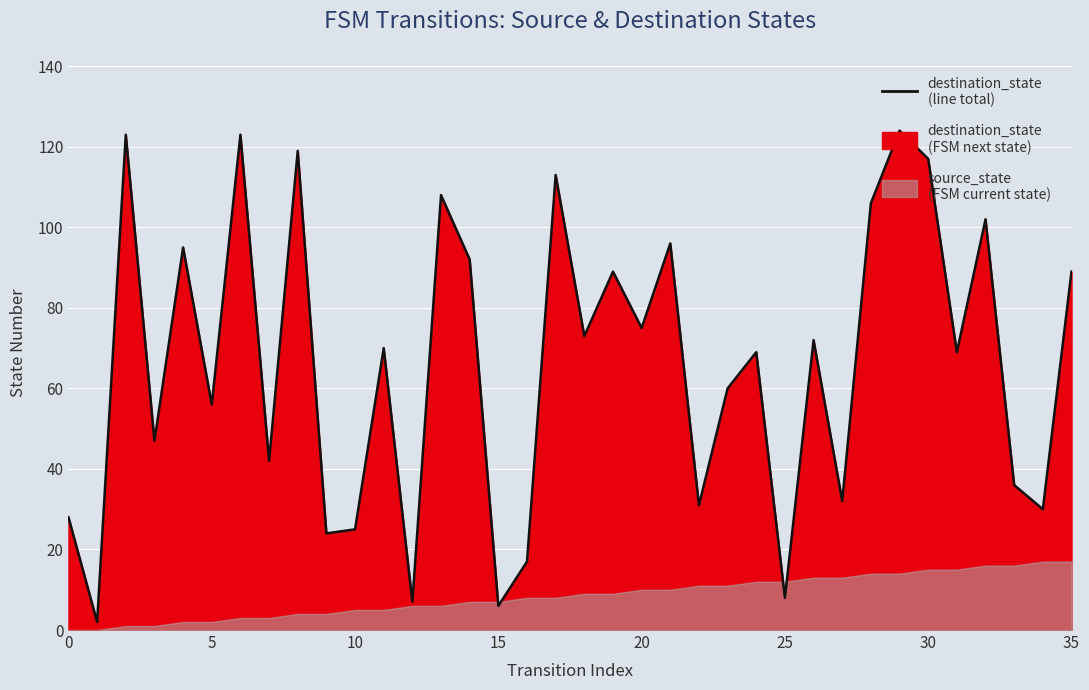

What is the value of the 7th point from the left?

123